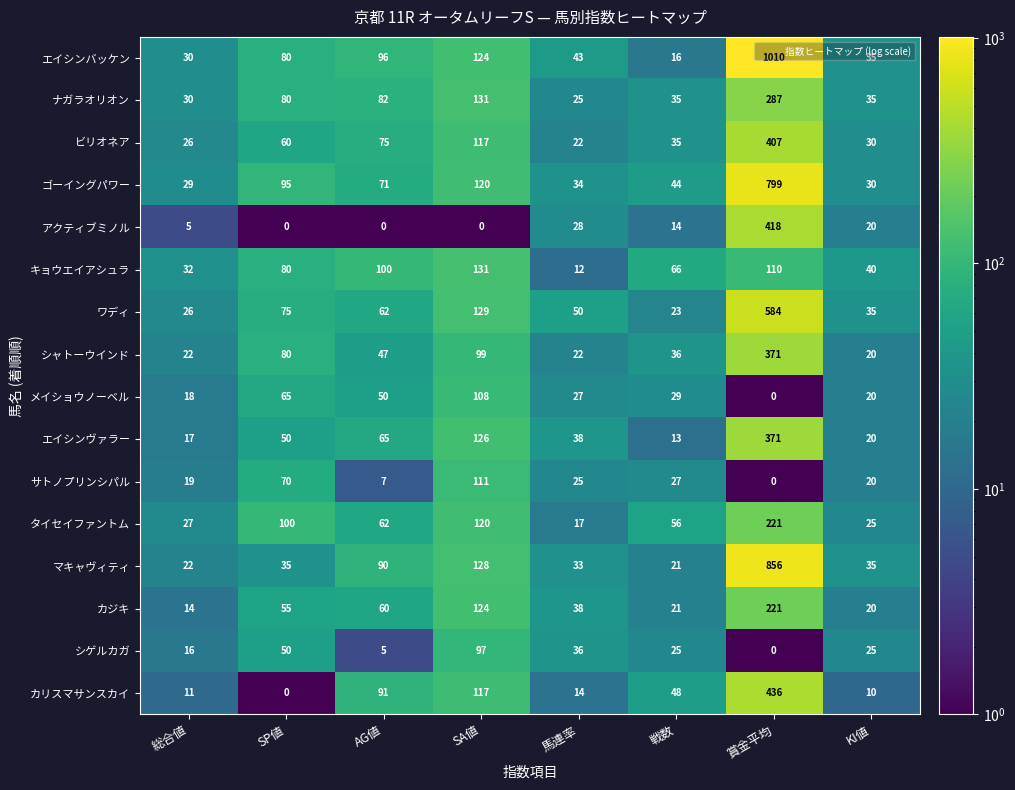

At how many categories does at least one series exceed 628?

1